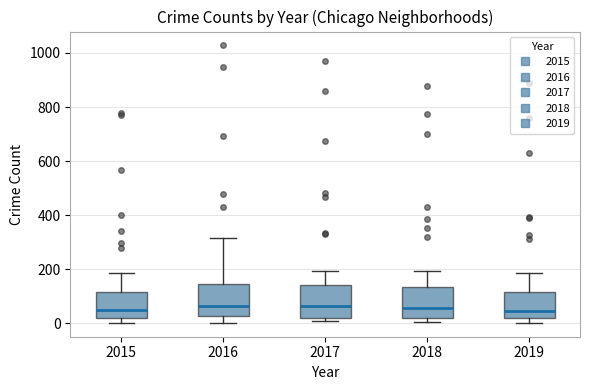

Where is the lower edge of the box at x = 2015 on the y-axis? The values are not printed on the chart, so give them approximately, as read against the axis.

20